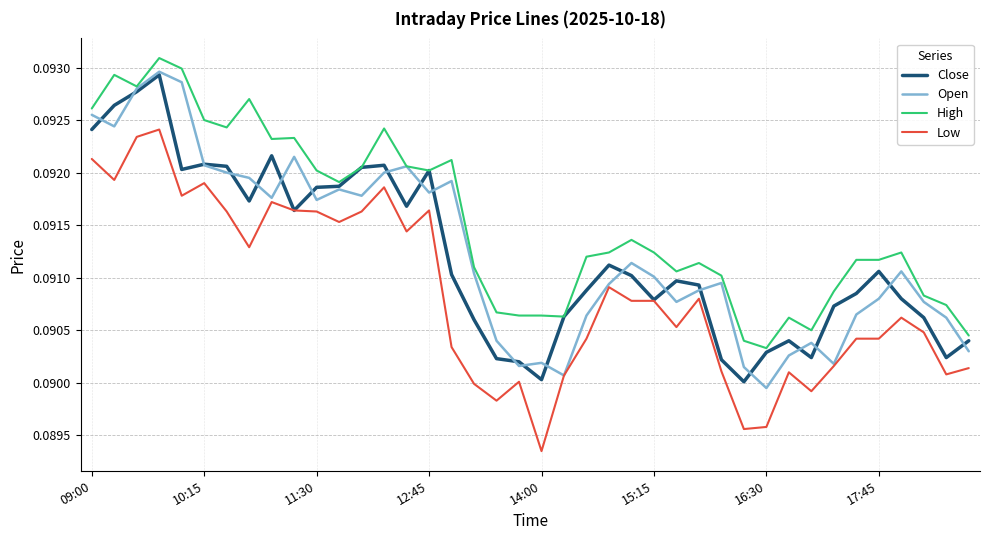

Which series has the largest total across all categories?

High